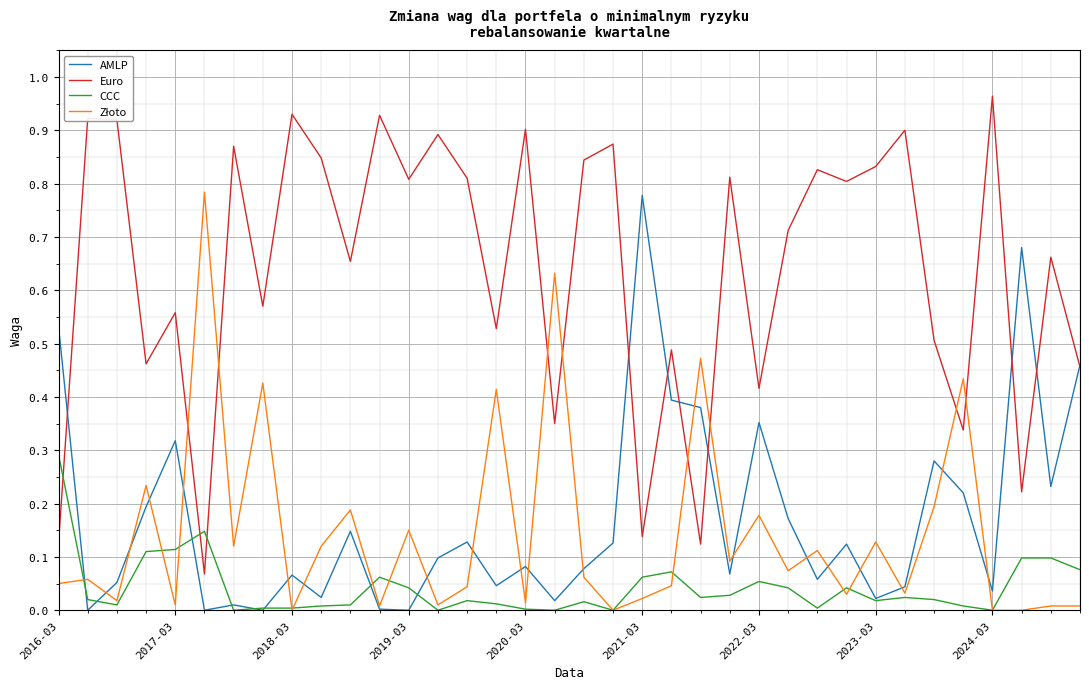

Which series has the largest total across all categories?

Euro